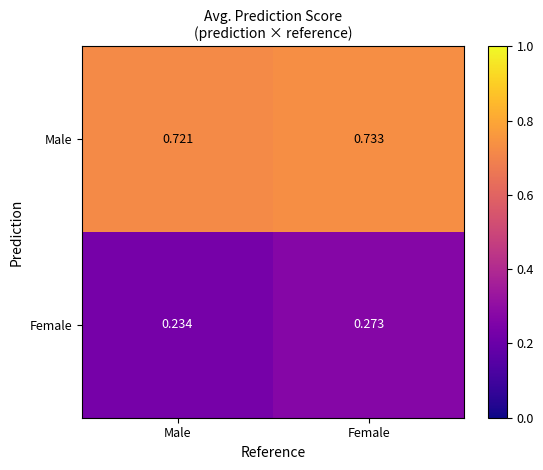

Rank the series at Female from highest to lowest value.

Male, Female